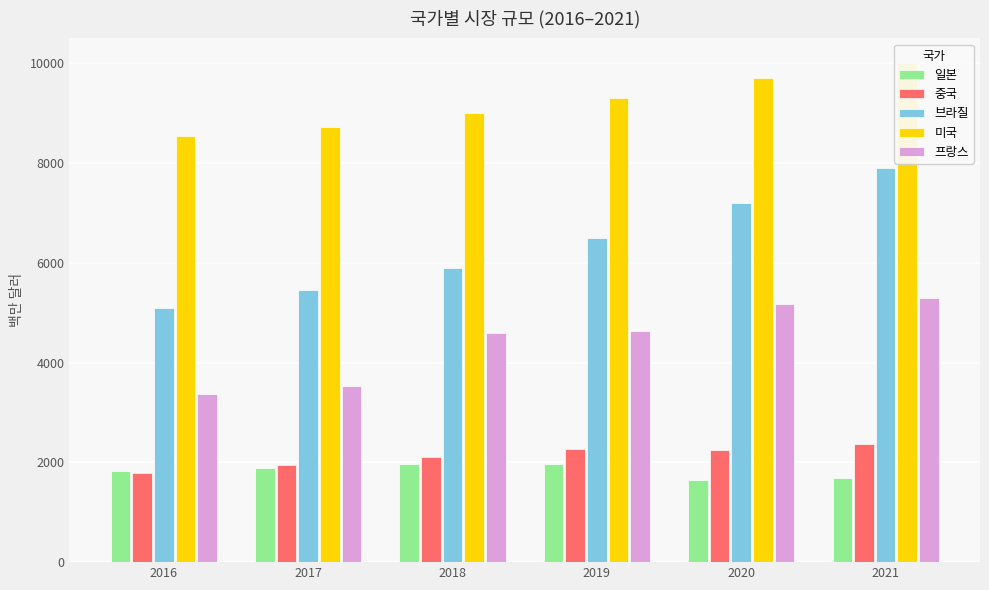

Between 2017 and 2021, which is larger?

2017